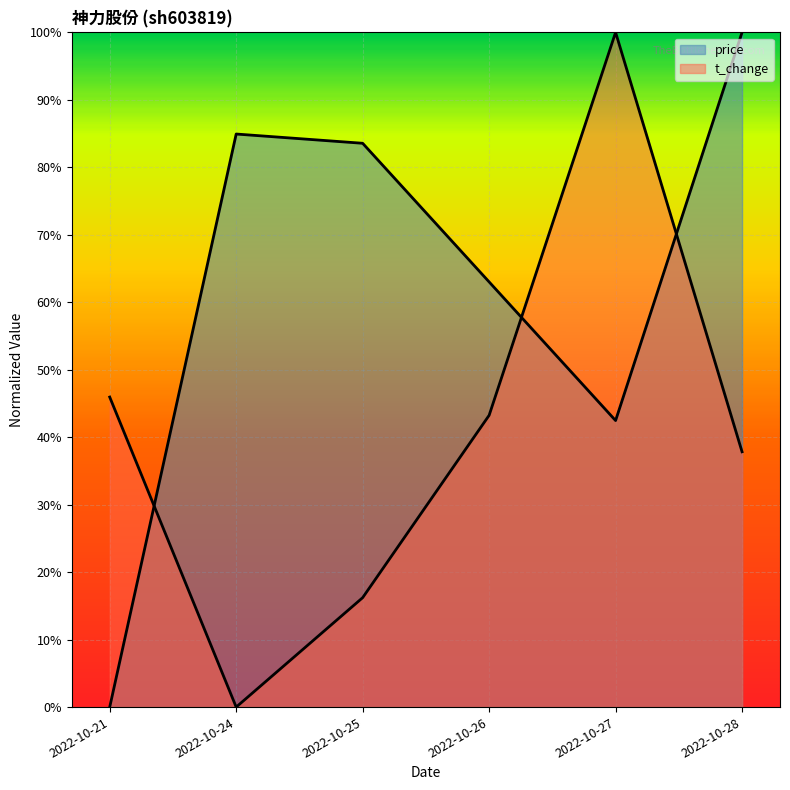

What is the sum of all price values?

3.7